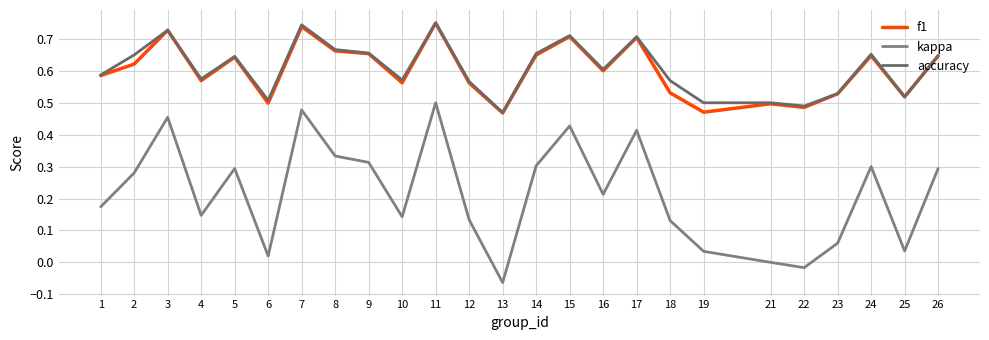

What is the difference between the maximum and minimum values in the kappa series?

0.6